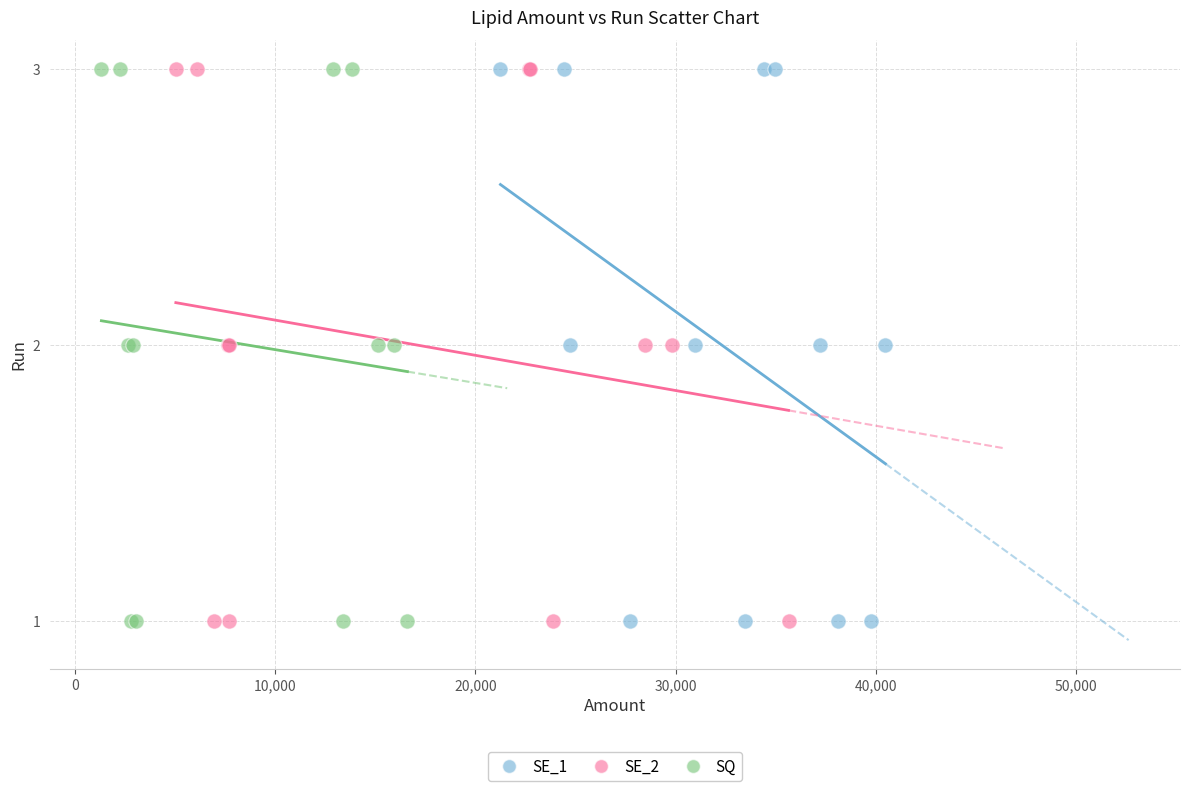

What are all the series names shown in the legend?

SE_1, SE_2, SQ